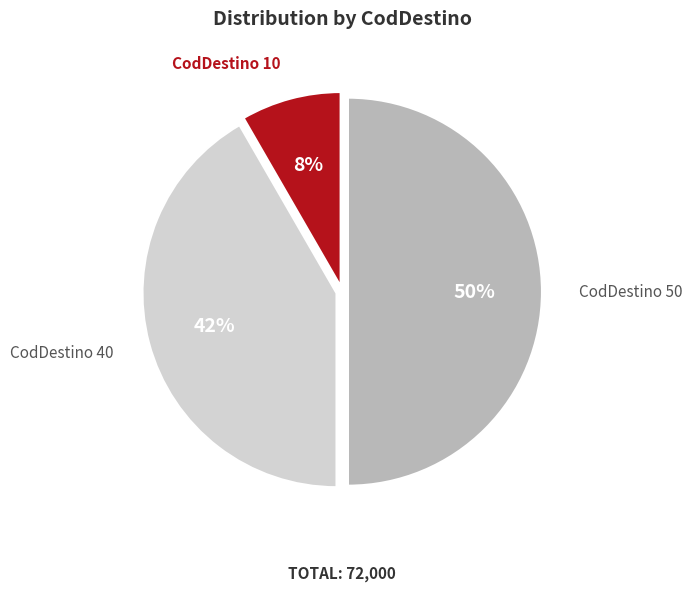

To the nearest percent, what is the difference between the largest and smallest slice percentages?

42%